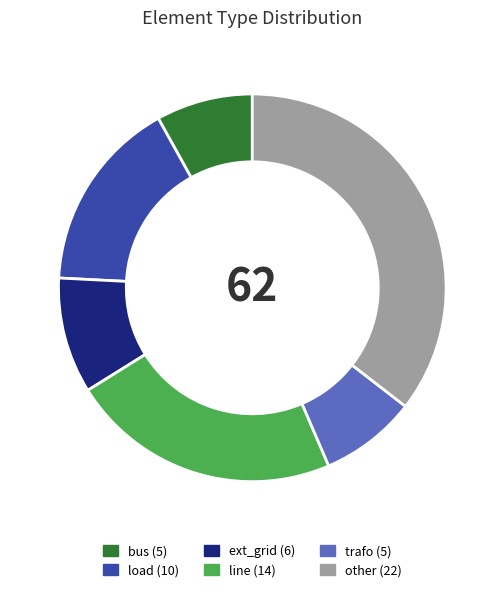

Is it true that bus is 14% of the pie?

False